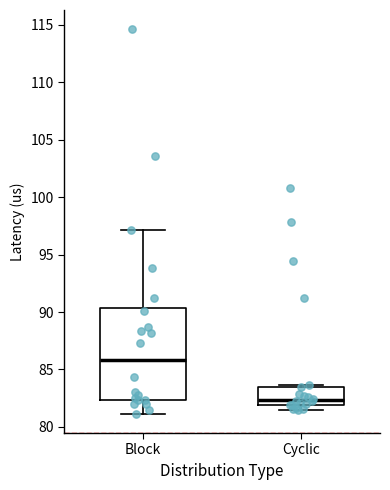

Reading left to right, read every box against the y-axis: the position of its median line, the range the box covers, and the ends of its whiskers. The values are not printed on the chart, so give them approximately, as read against the axis.

Block: median 86.0, box 82.5 to 90.5, whiskers 81.0 to 97.0
Cyclic: median 82.5, box 82.0 to 83.5, whiskers 81.5 to 83.5 (just above the box's upper edge)